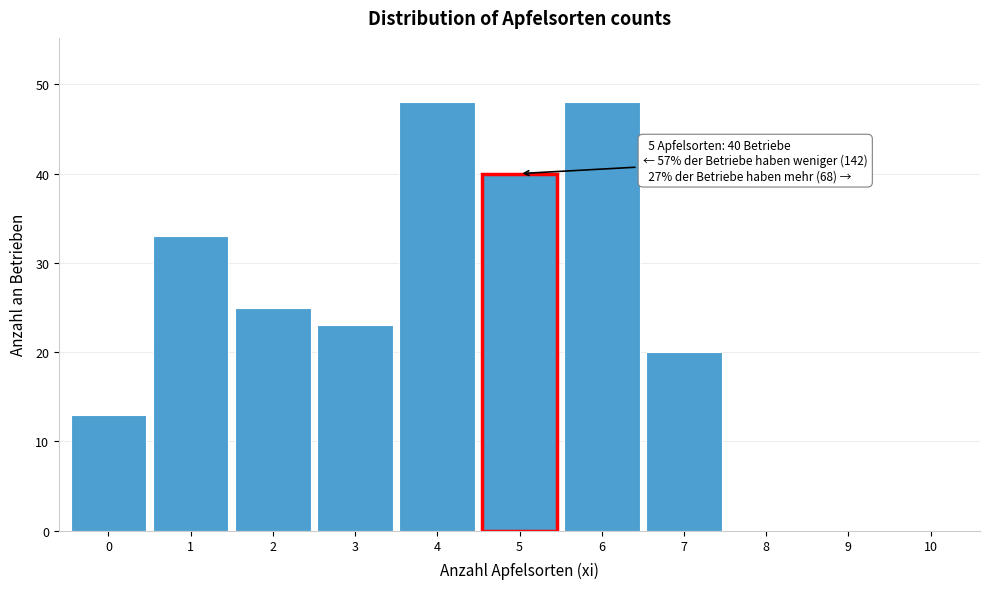

Reading right to left, transcribe all the data shown in this chart.

10=0	9=0	8=0	7=20	6=48	5=40	4=48	3=23	2=25	1=33	0=13